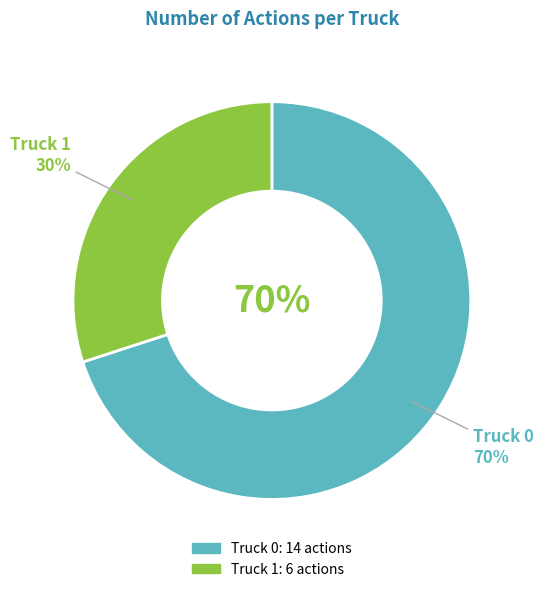

To the nearest percent, what is the difference between the Truck 0 and Truck 1 slice percentages?

40%